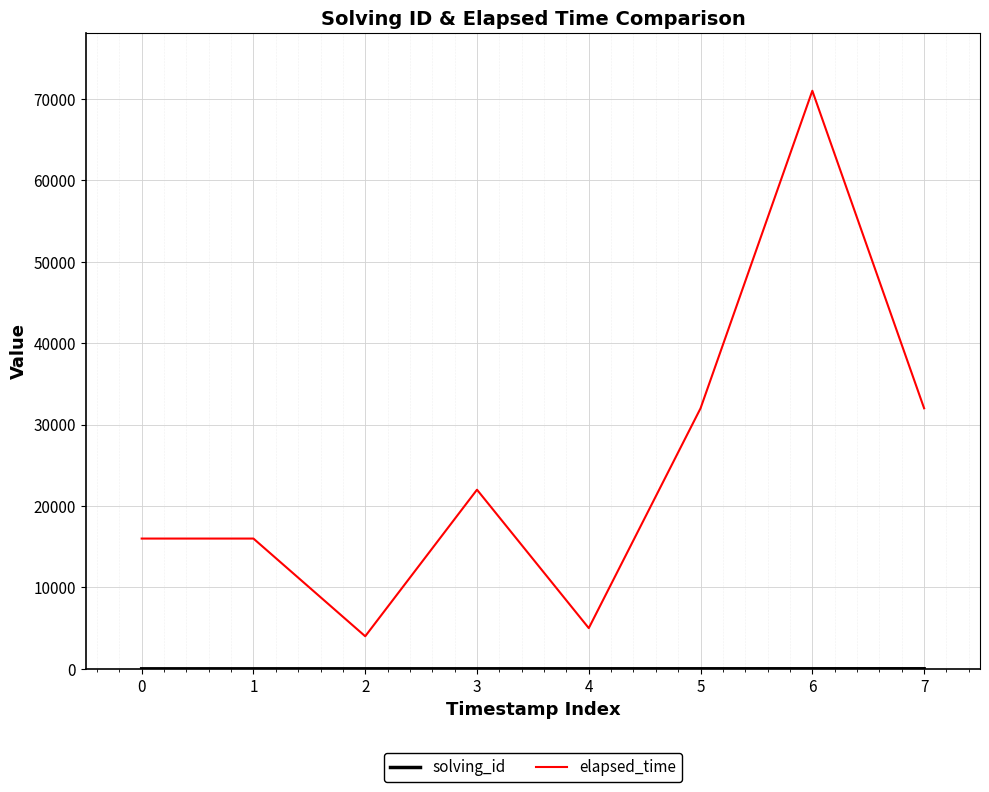

At how many categories does at least one series exceed 58892?

1